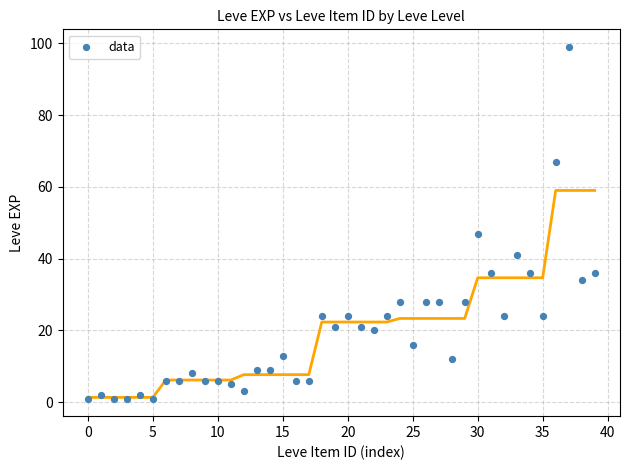

What is the range of Y values (max minus min)?

98